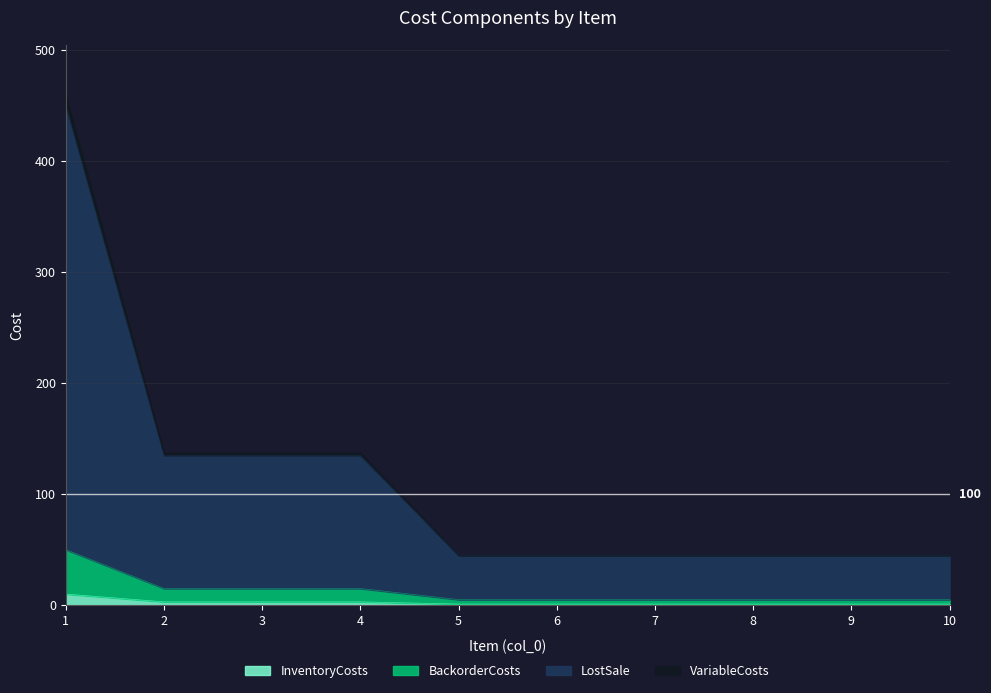

What are all the series names shown in the legend?

InventoryCosts, BackorderCosts, LostSale, VariableCosts